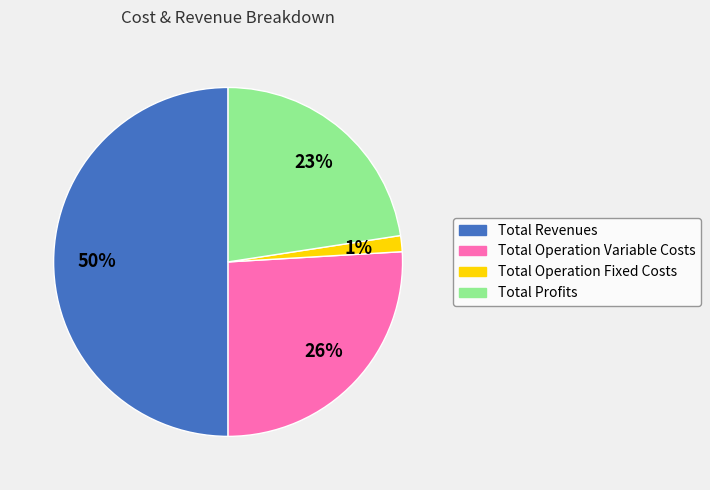

How many segments does this pie chart have?

4